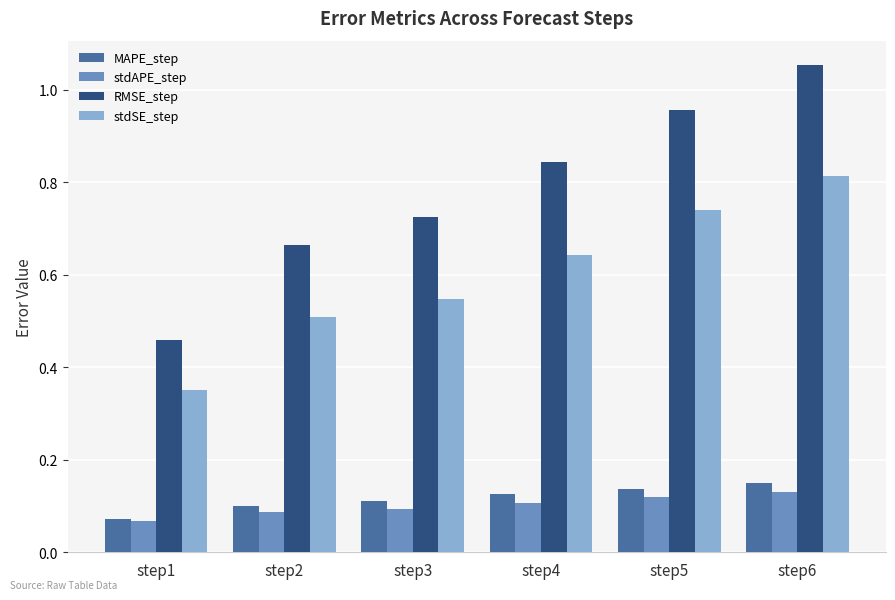

Is the value of stdSE_step at step6 greater than the value of MAPE_step at step5?

Yes